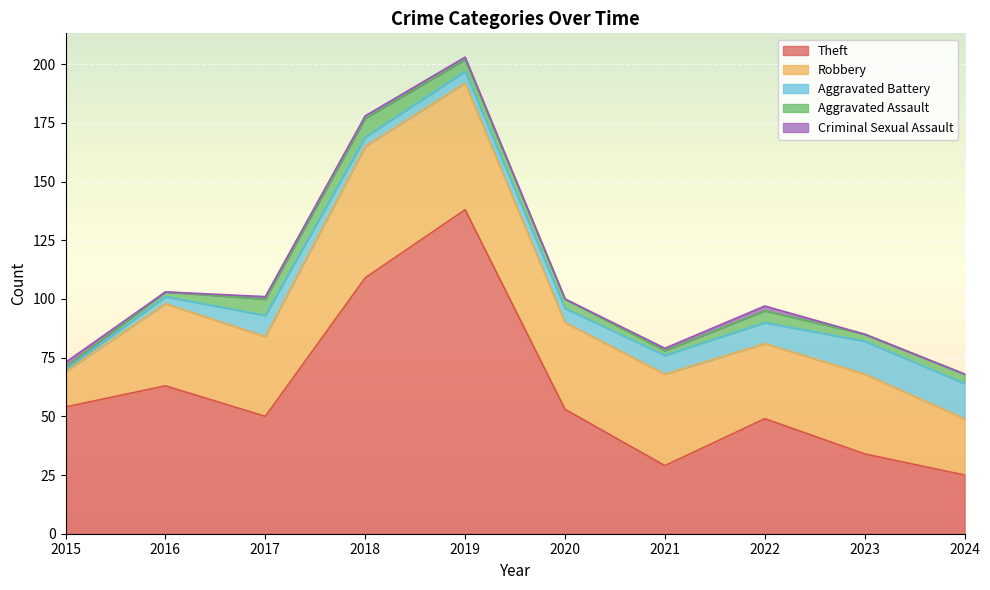

Between 2024 and 2015, which is larger?

2015